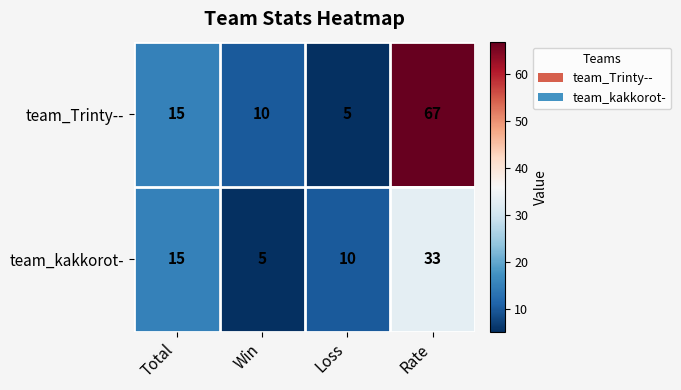

Is it true that team_kakkorot- equals 15 at Total?

True